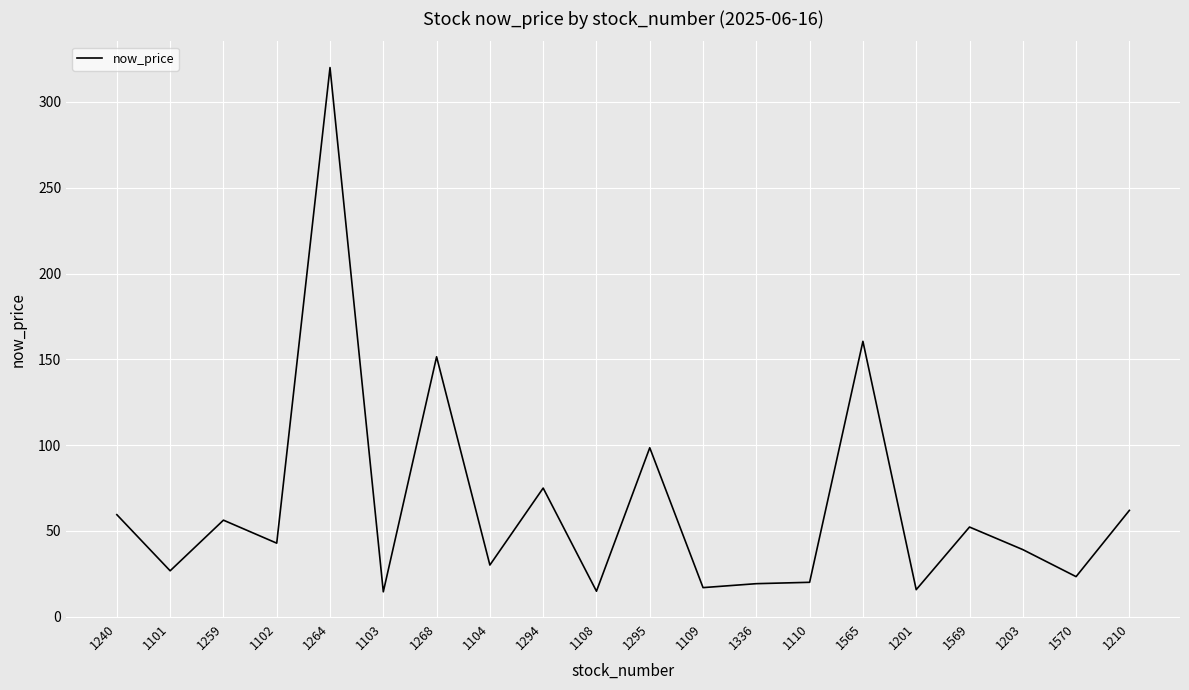

True or false: the data shows 51.4 at 1203.

False